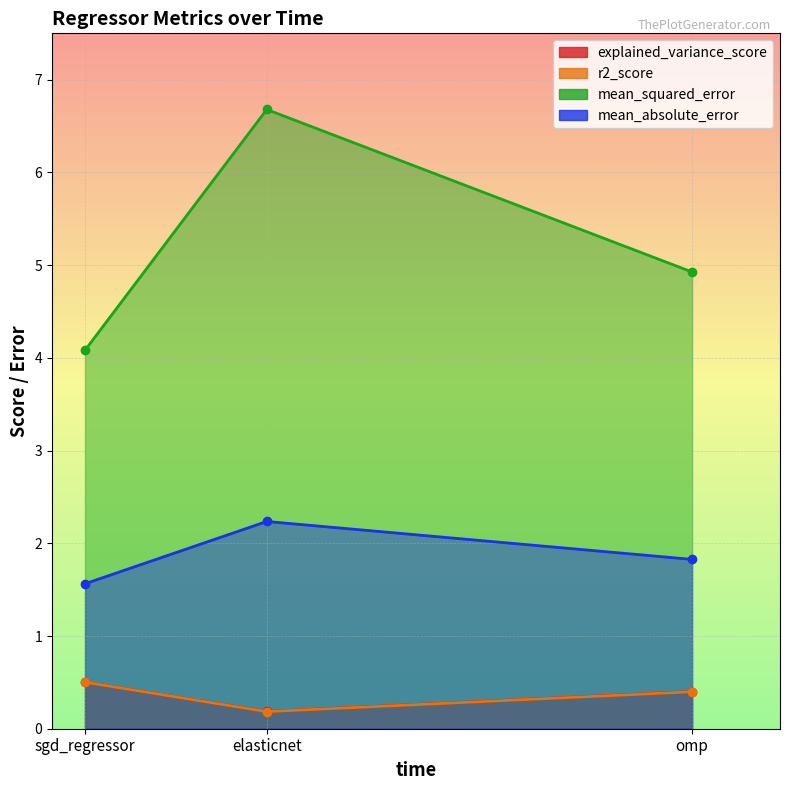

What is the spread (max minus min) of values at sgd_regressor?

3.6